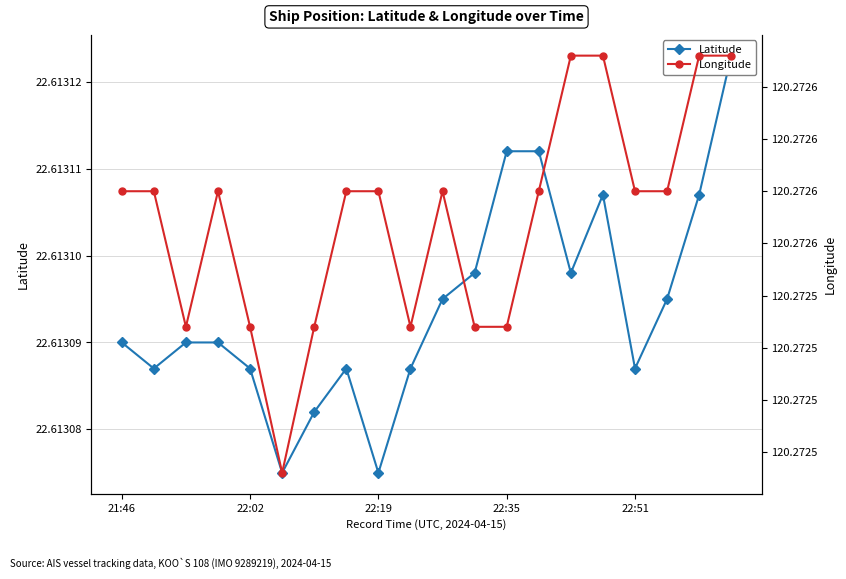

What position from the left is 22:35?

4